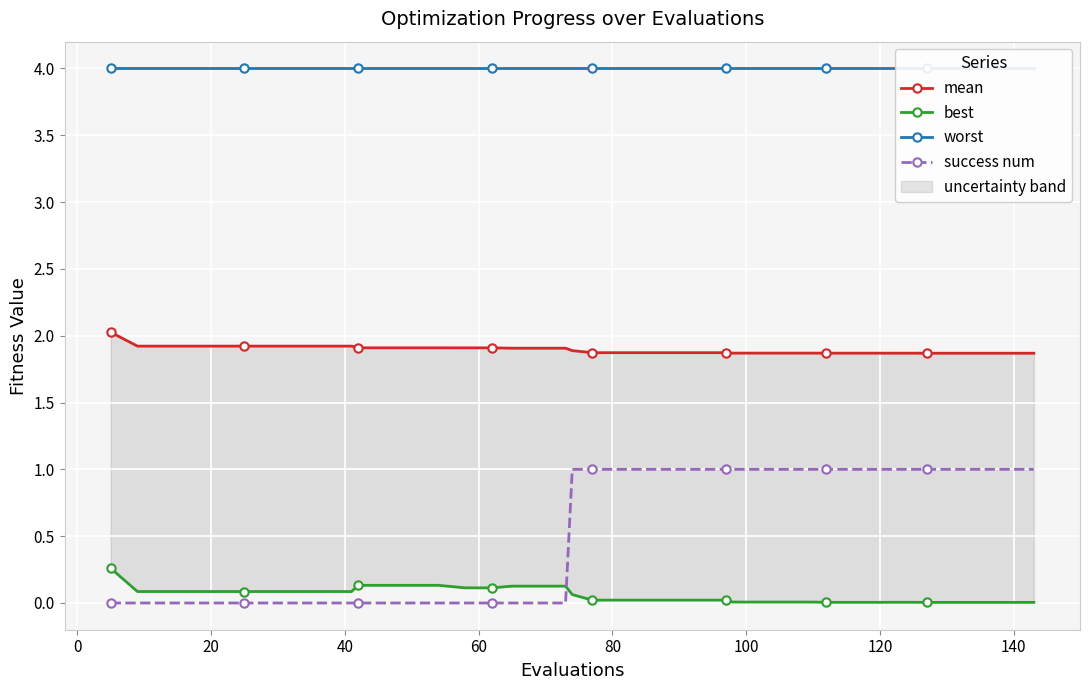

What is the difference between the maximum and minimum values in the best series?

0.3